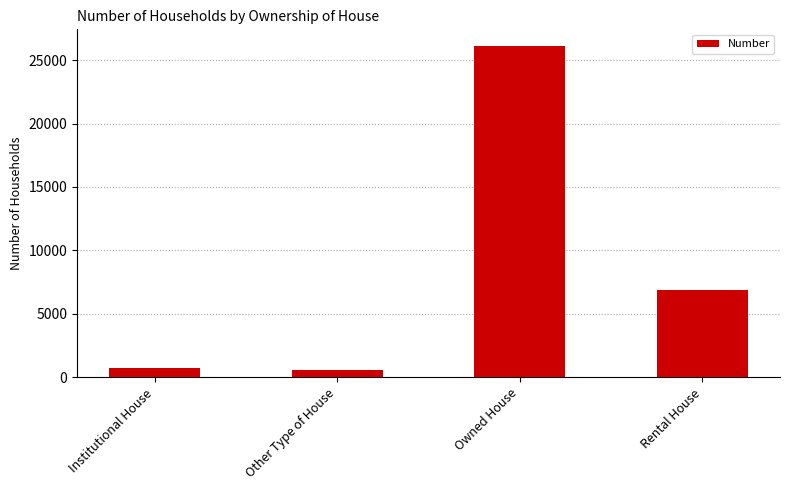

What is the change in value from Owned House to Rental House?

-19280